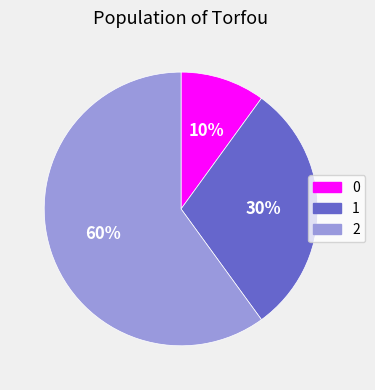

To the nearest percent, what portion does 0 represent?

10%